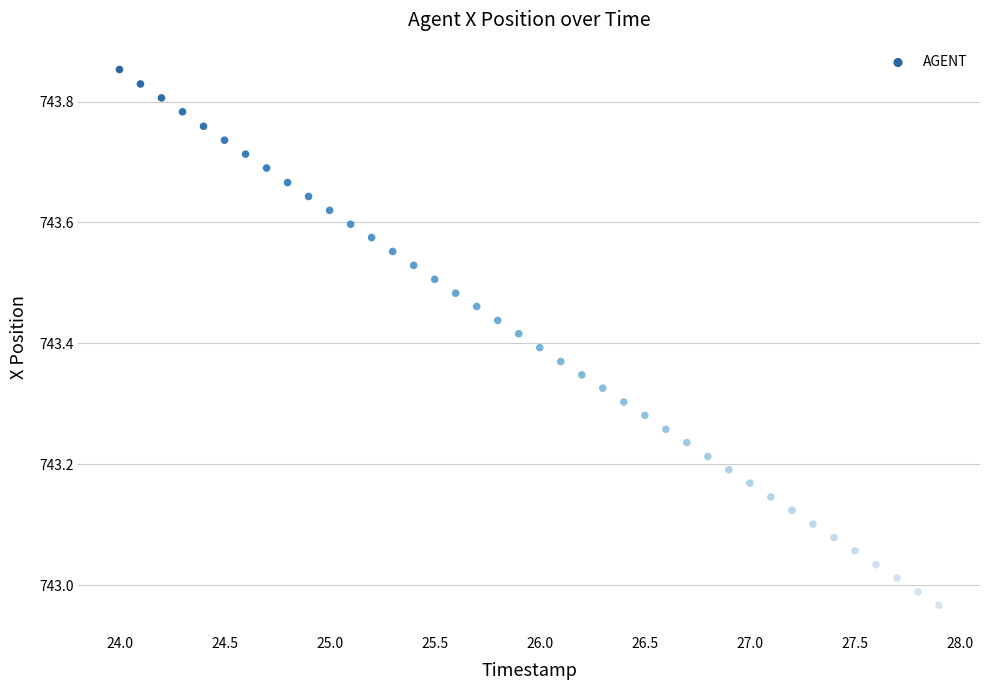

What is the range of Y values (max minus min)?

0.9